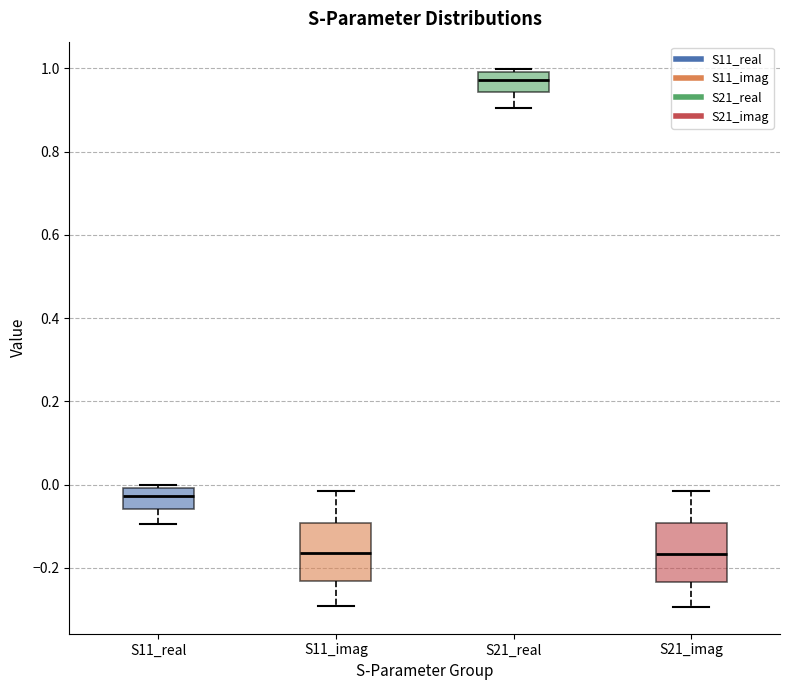

Reading left to right, read every box against the y-axis: the position of its median line, the range the box covers, and the ends of its whiskers. The values are not printed on the chart, so give them approximately, as read against the axis.

S11_real: median -0.02, box -0.06 to 0.00, whiskers -0.10 to 0.00 (just above the box's upper edge)
S11_imag: median -0.16, box -0.24 to -0.10, whiskers -0.30 to -0.02
S21_real: median 0.98, box 0.94 to 1.00, whiskers 0.90 to 1.00 (just above the box's upper edge)
S21_imag: median -0.16, box -0.24 to -0.10, whiskers -0.30 to -0.02